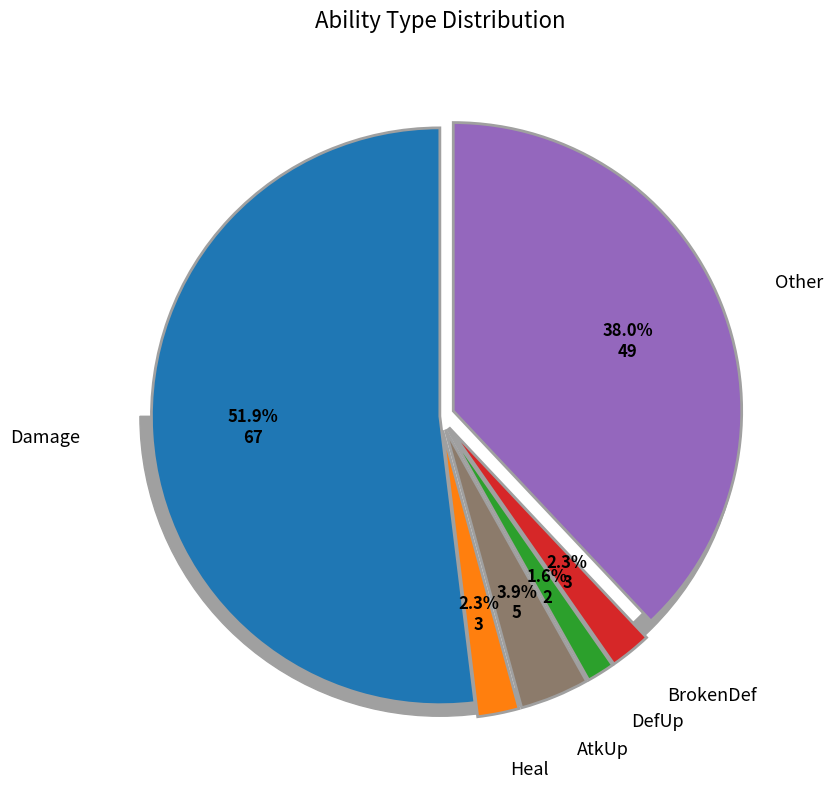

What portion of the pie excludes Heal?

97.7%